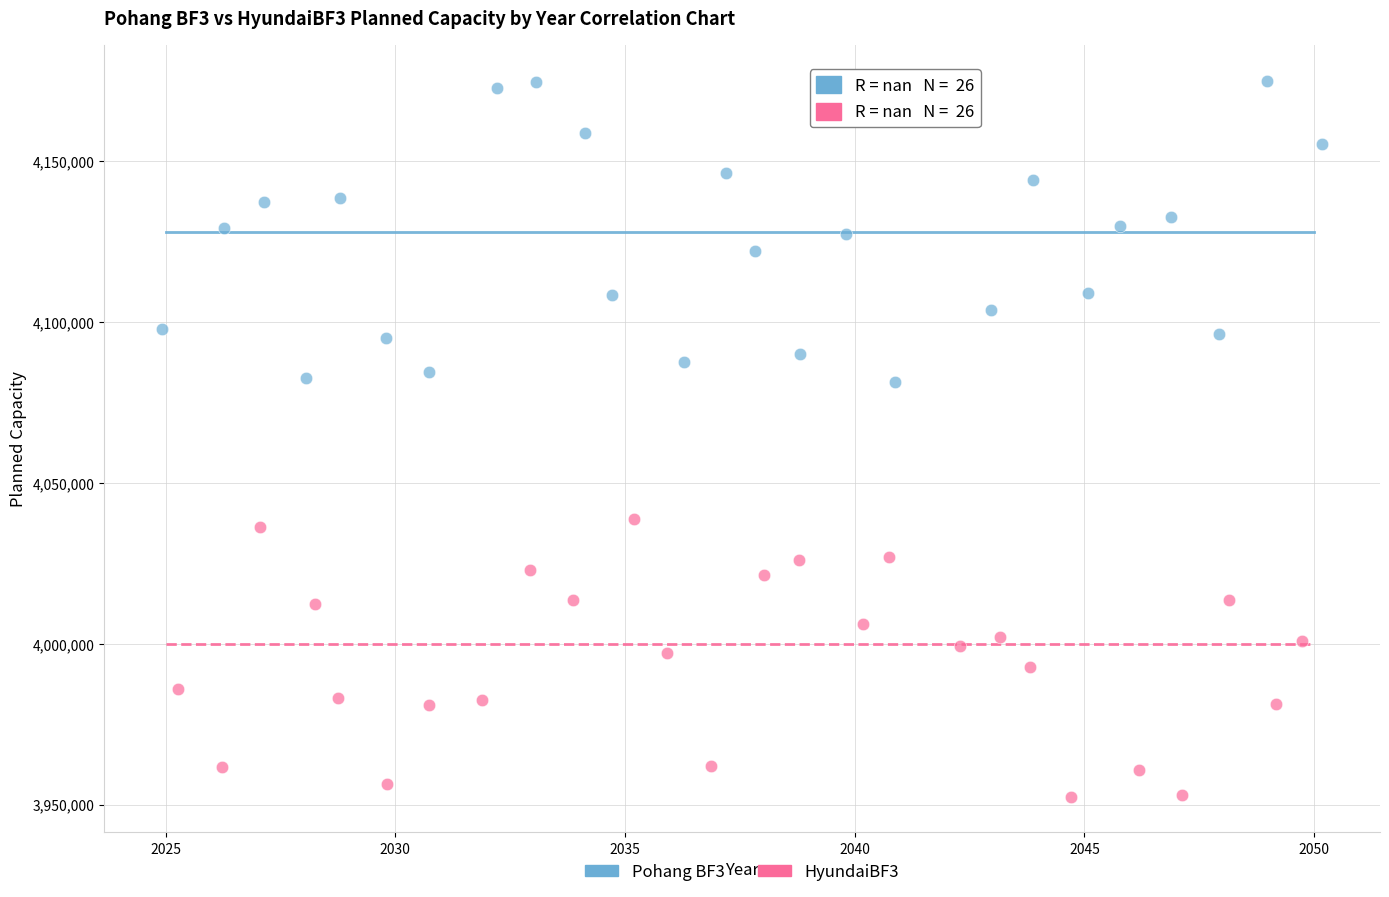

Which series reaches the maximum Y coordinate?

Pohang BF3